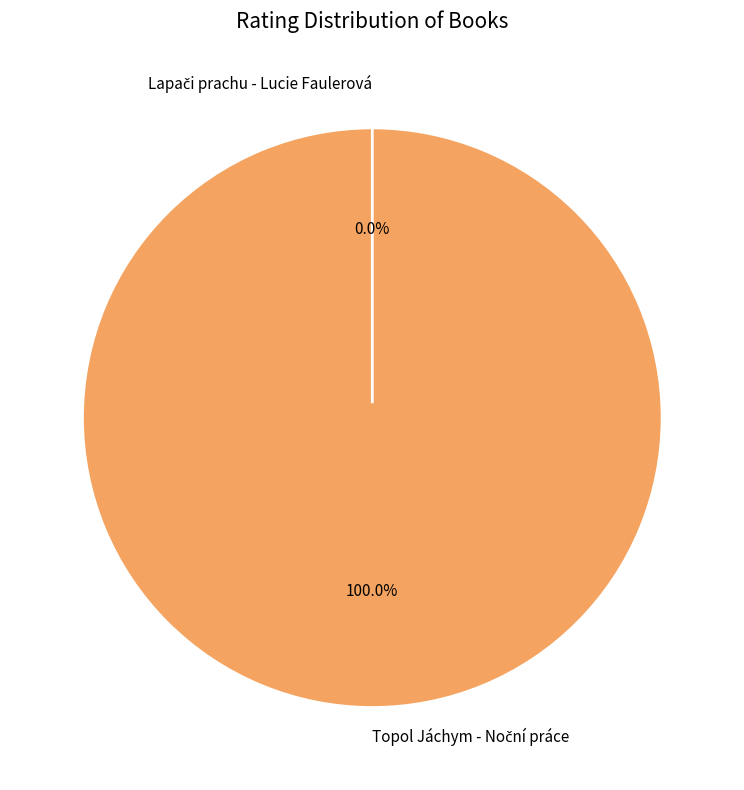

Rank the categories by value from highest to lowest.

Topol Jáchym - Noční práce, Lapači prachu - Lucie Faulerová